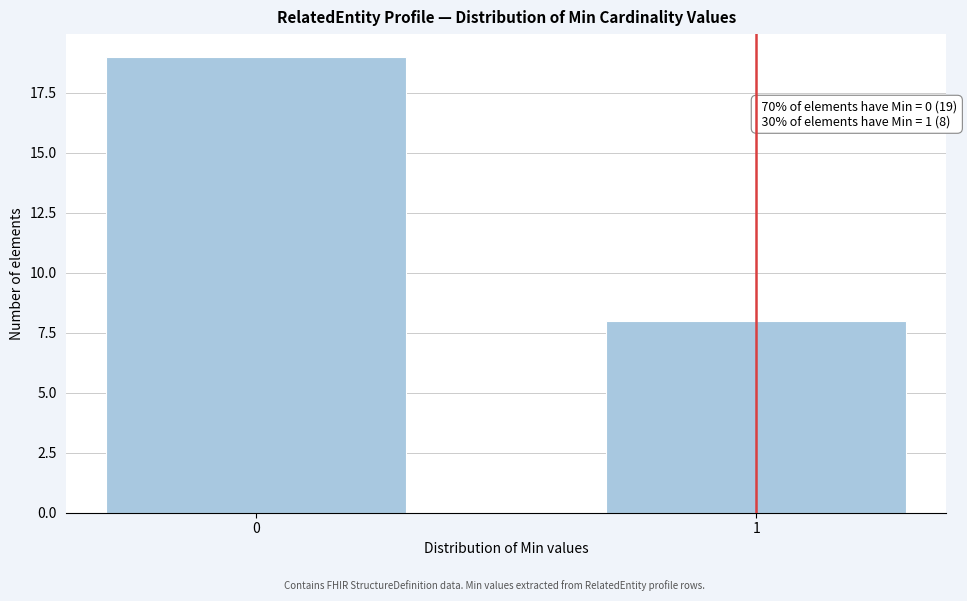

Reading left to right, transcribe all the data shown in this chart.

19	8